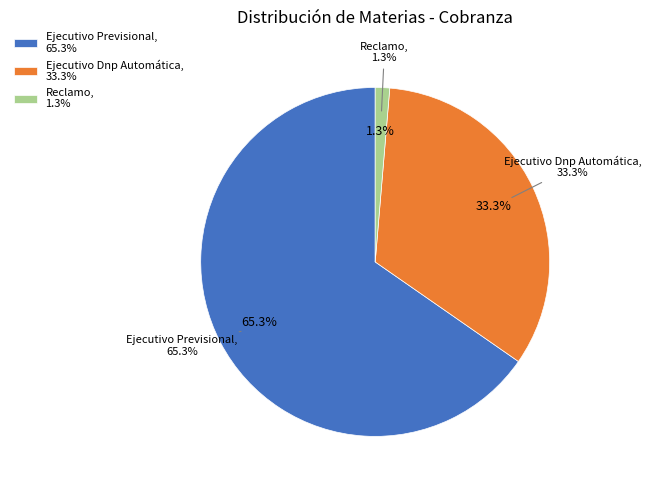

Rank the categories by value from highest to lowest.

Ejecutivo Previsional, Ejecutivo Dnp Automática, Reclamo